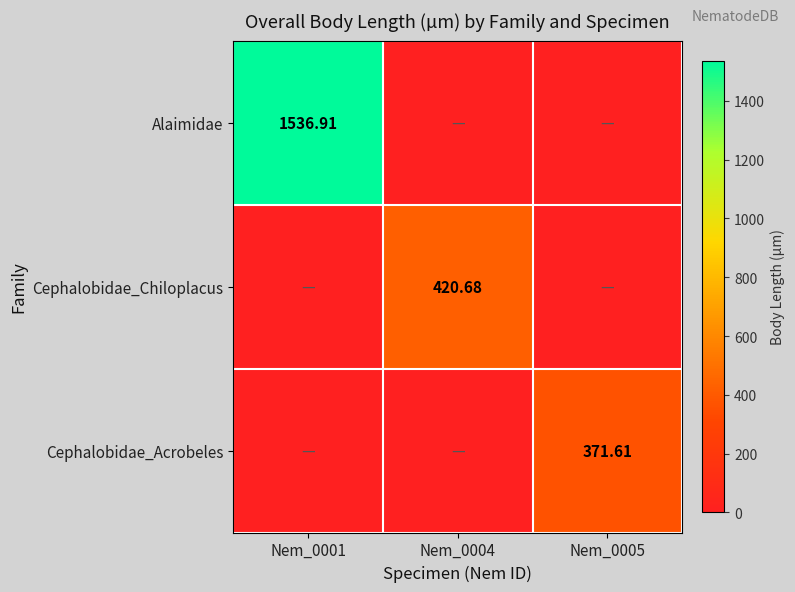

Where is Cephalobidae_Acrobeles nearest to the value 185?

Nem_0001